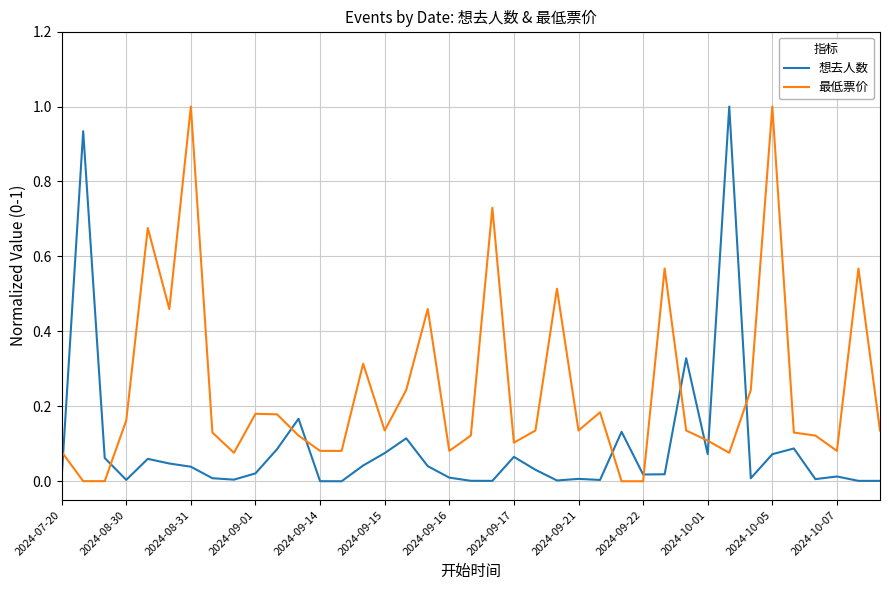

After their last crossing, which series has the higher values: 最低票价 or 想去人数?

最低票价